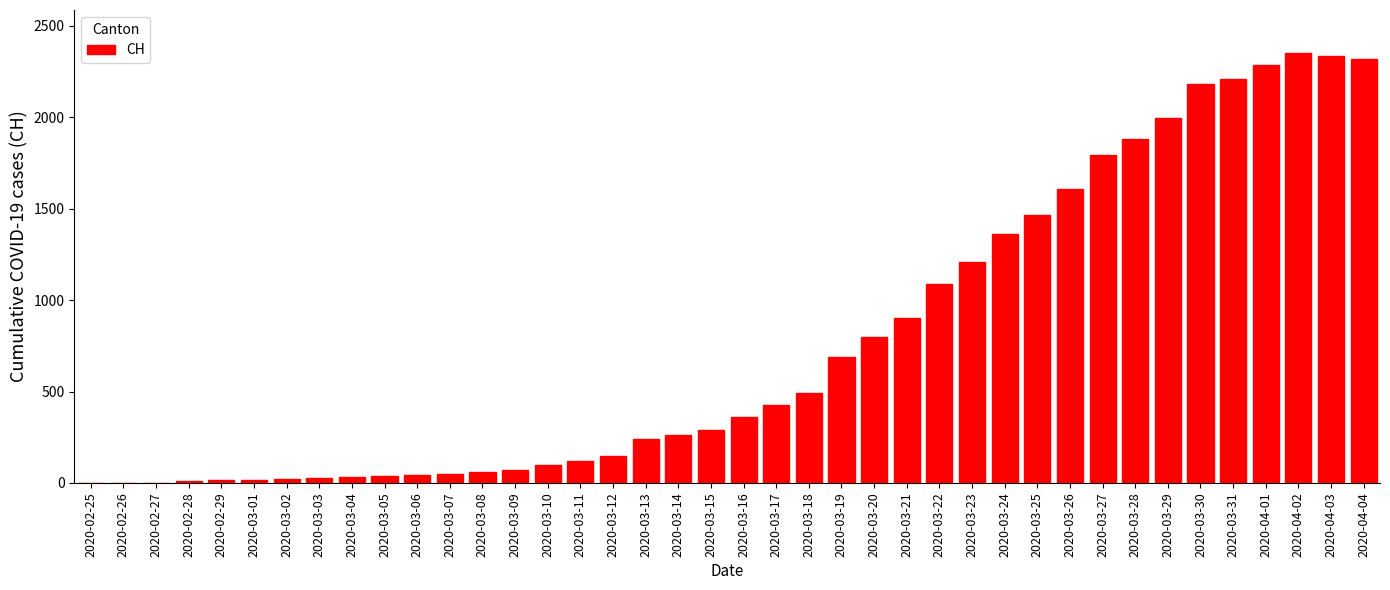

At which label is the value closest to 1175?

2020-03-23